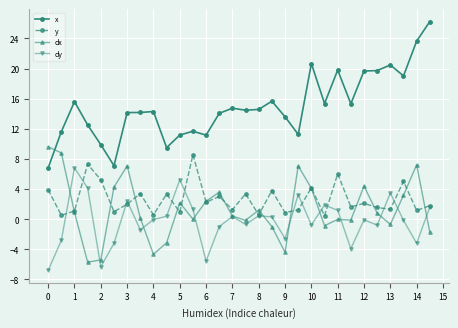

Which series ends up on top after the final intersection of y and dx?

y